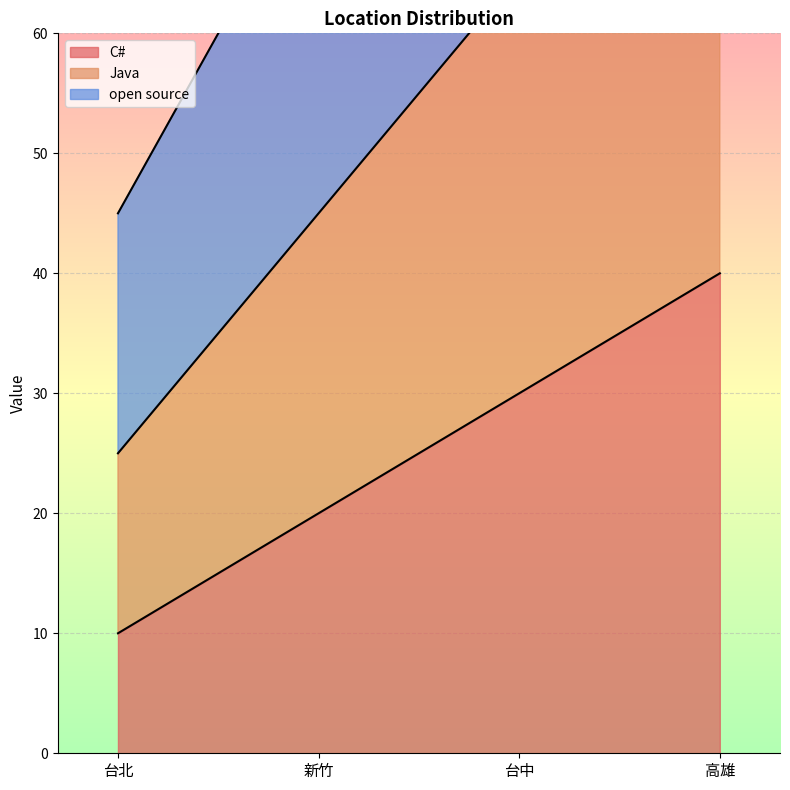

Which series has the largest range (max minus min)?

open source